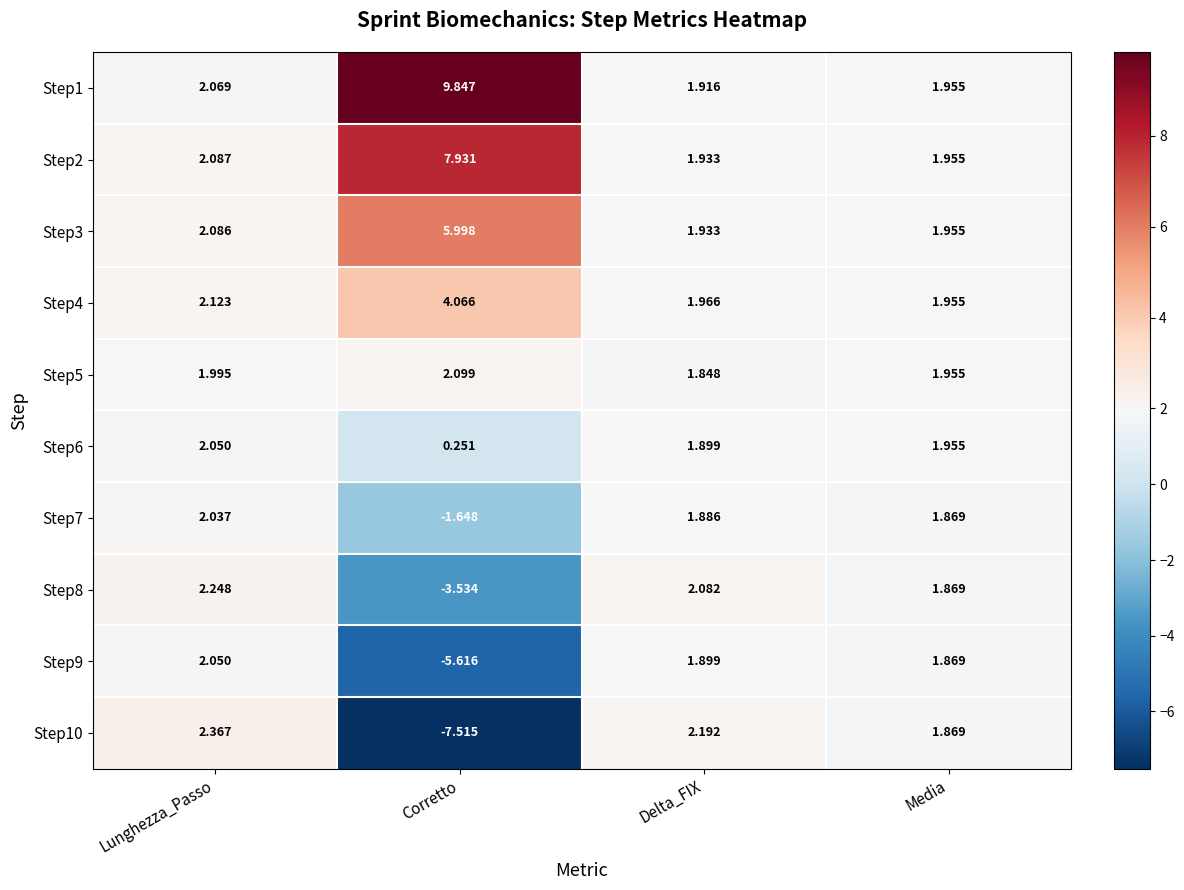

At which category is the sum across all series the highest?

Lunghezza_Passo